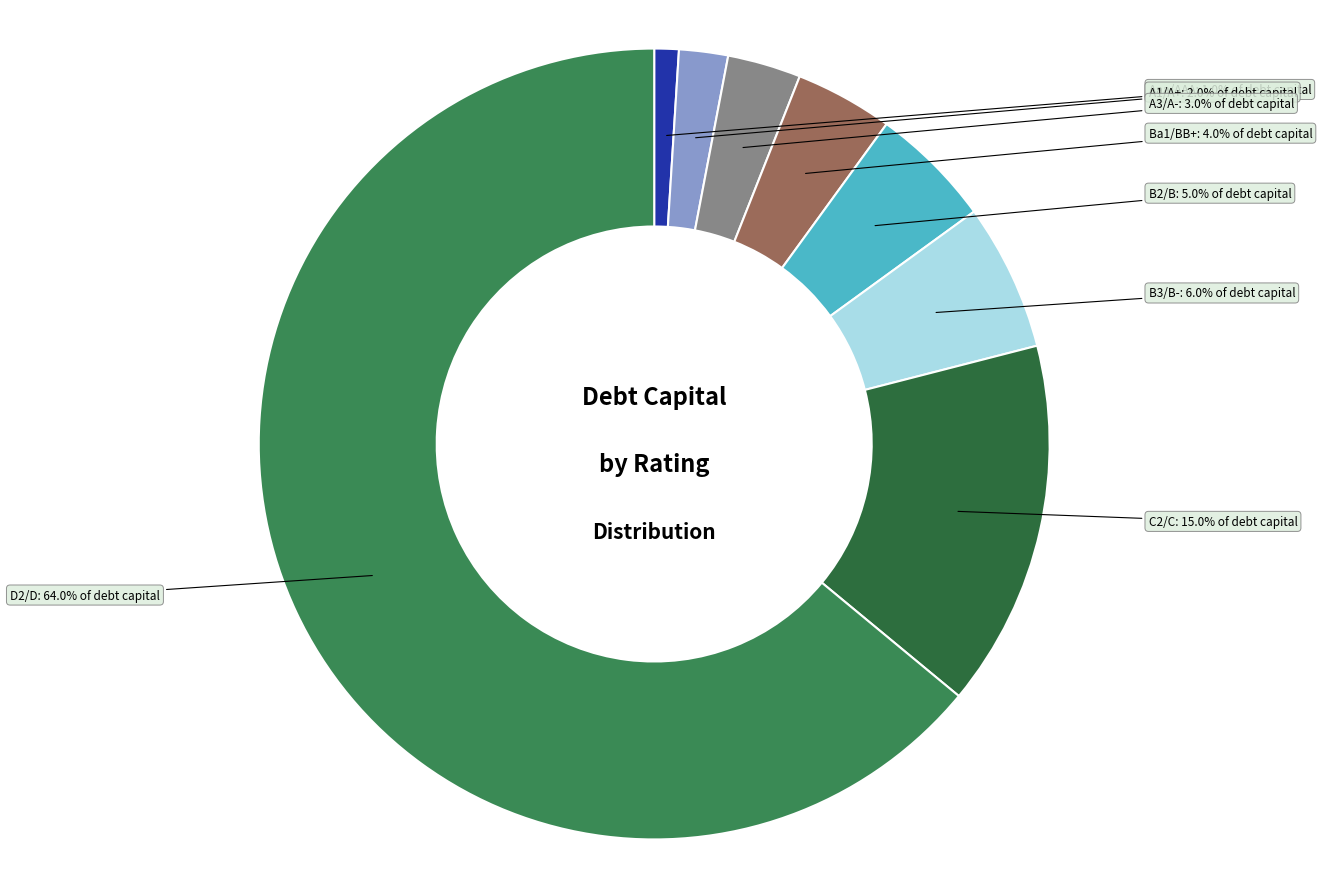

Is there a majority slice in this chart?

Yes